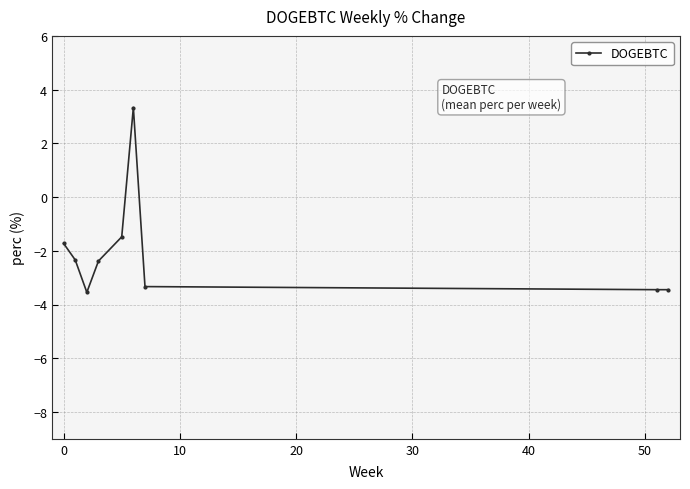

What is the maximum value shown in the chart?

3.3